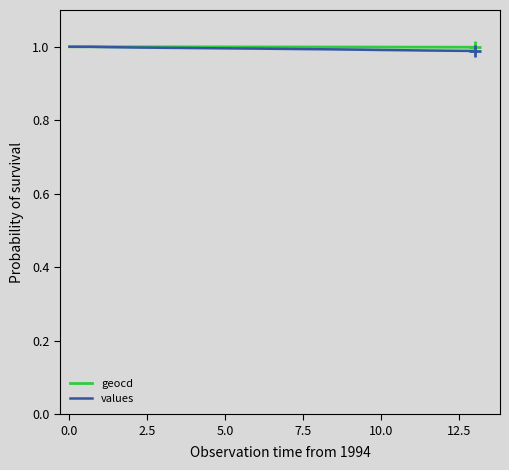

Does the chart have visible grid lines?

No